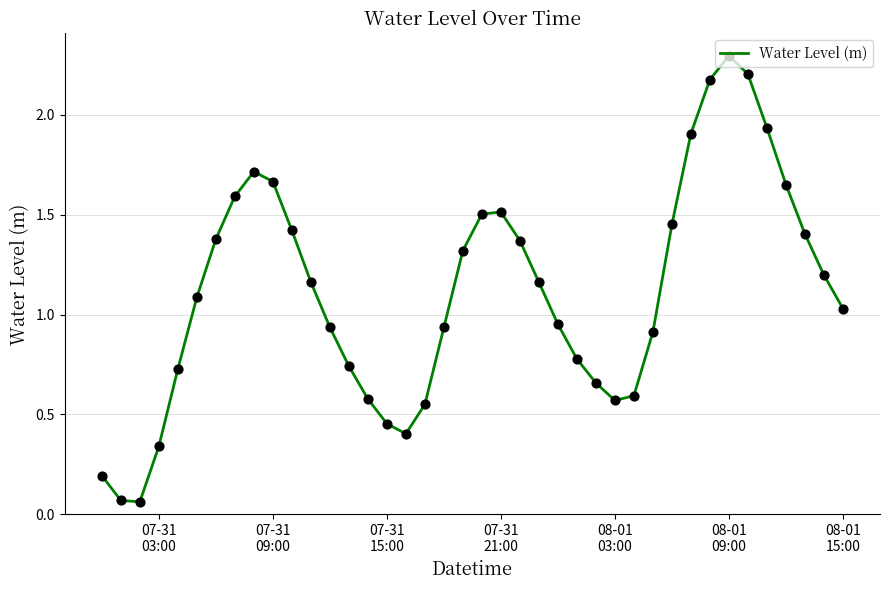

What is the maximum value shown in the chart?

2.3